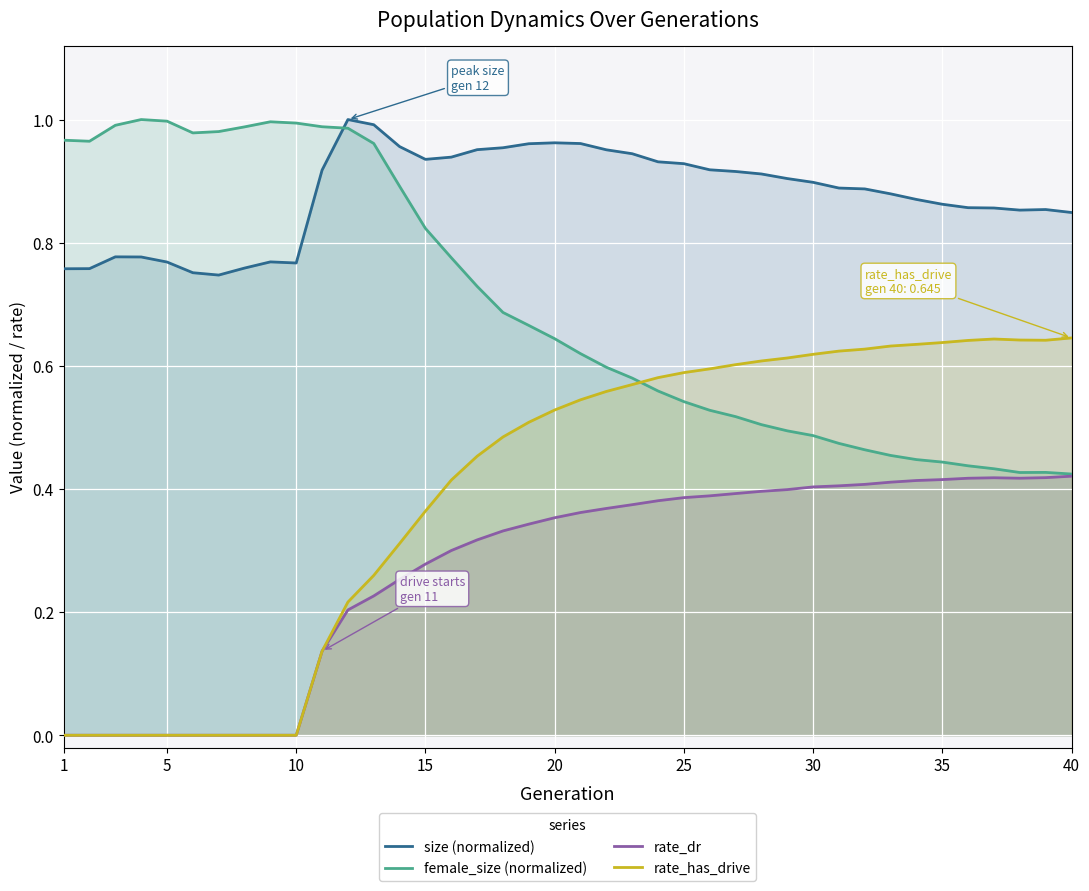

Which series has the widest spread of values?

rate_has_drive